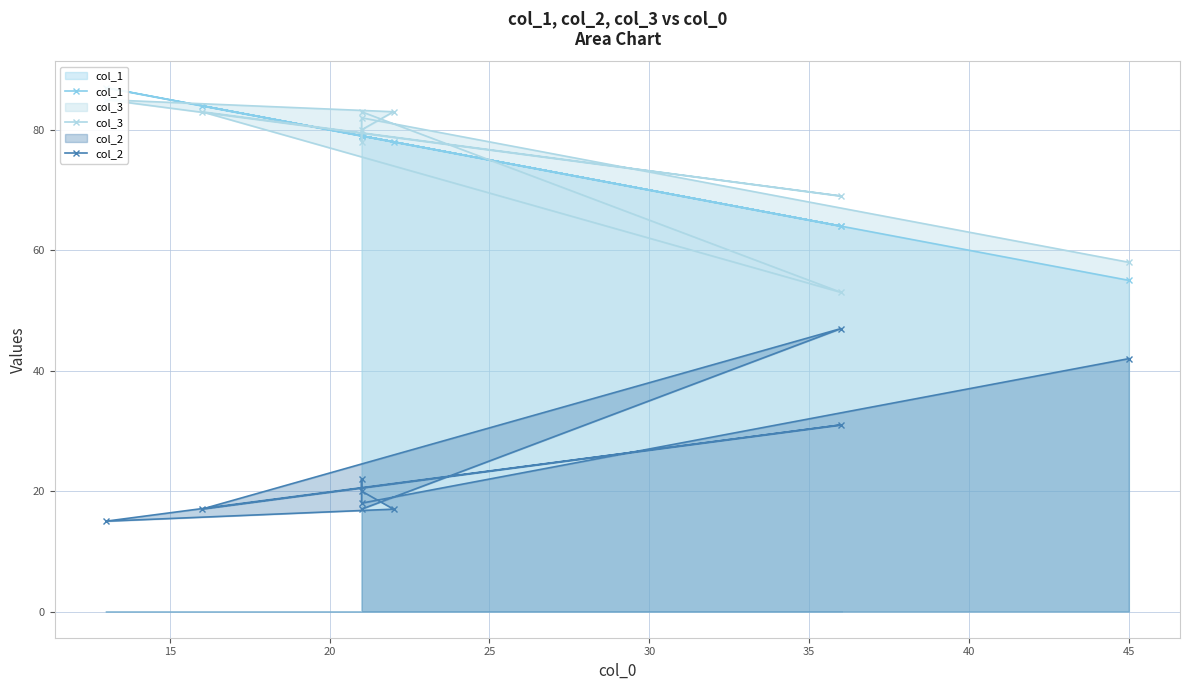

True or false: col_1 and col_2 cross at least once.

False